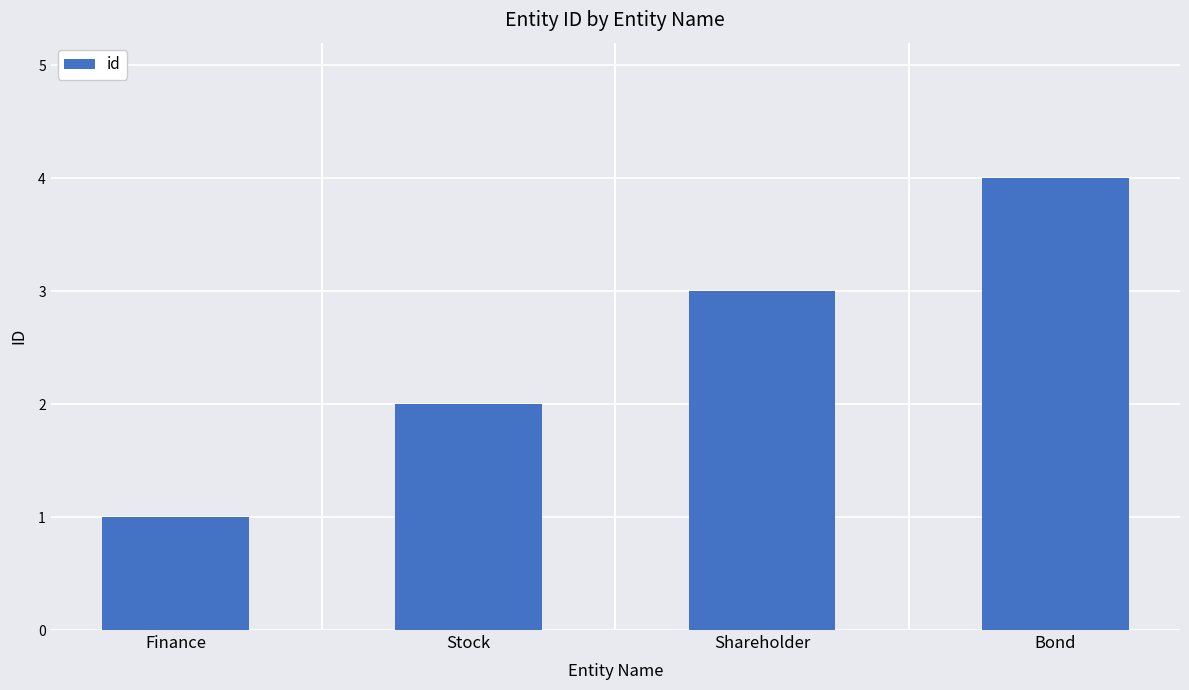

Reading left to right, what are all the values shown in this chart?

1	2	3	4